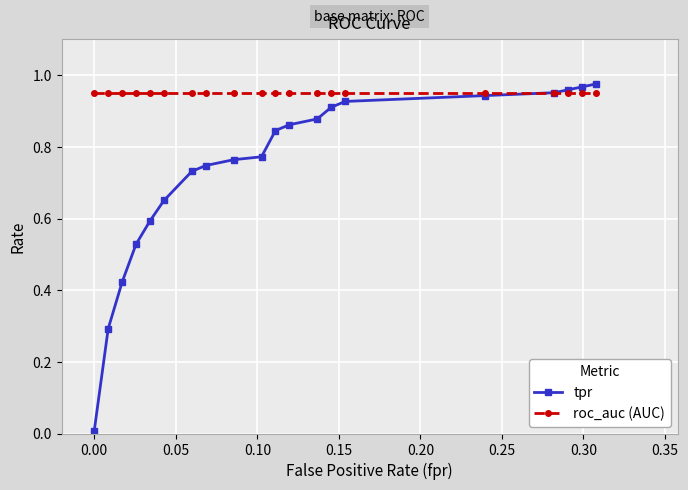

Rank the series by their average value, from lowest to highest.

tpr, roc_auc (AUC)